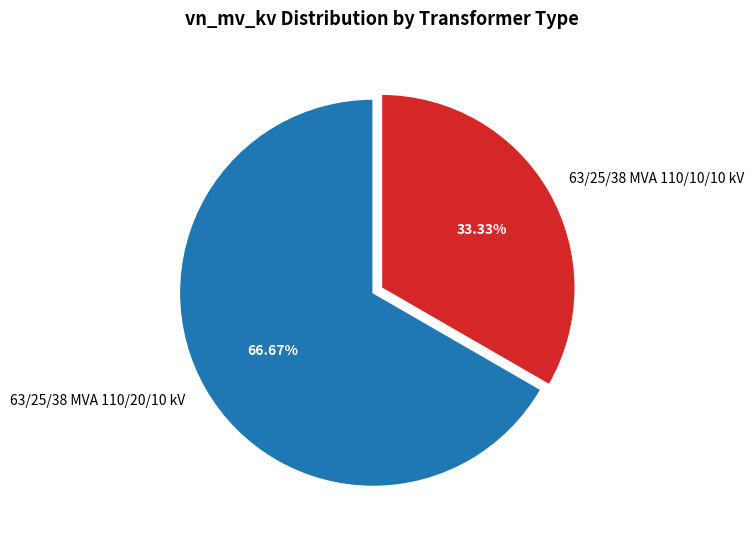

What percentage is the 63/25/38 MVA 110/10/10 kV slice, to the nearest percent?

33%